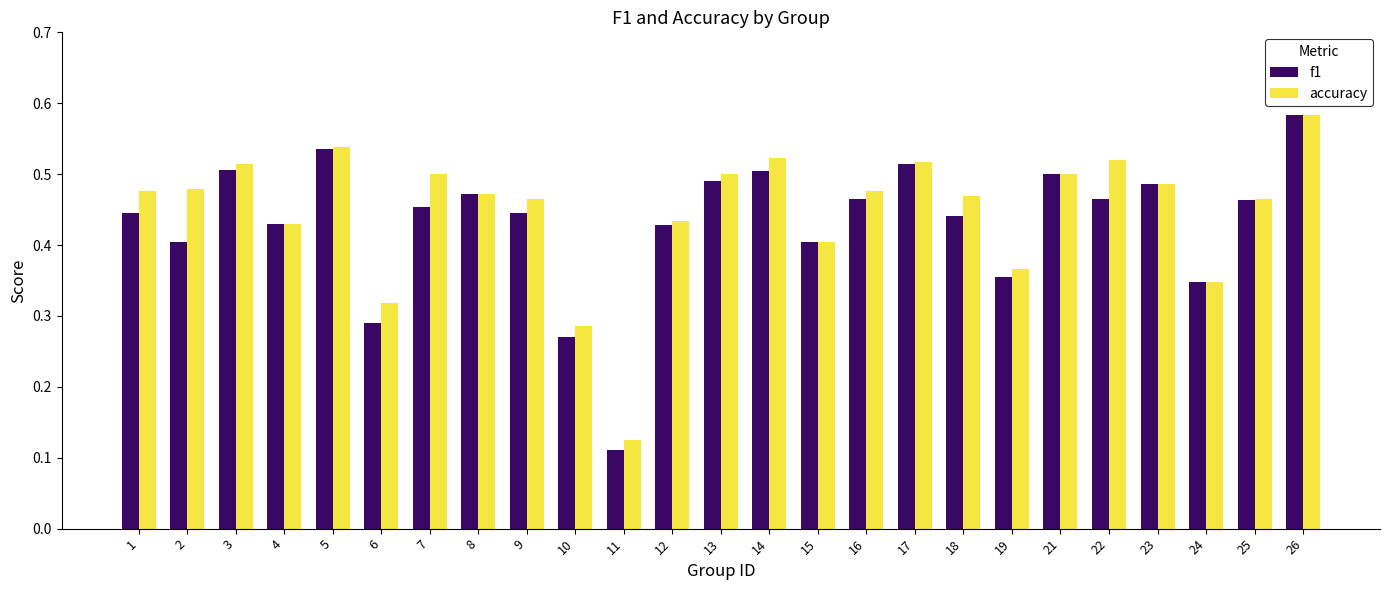

The accuracy series shows 0.8 at 21. True or false?

False